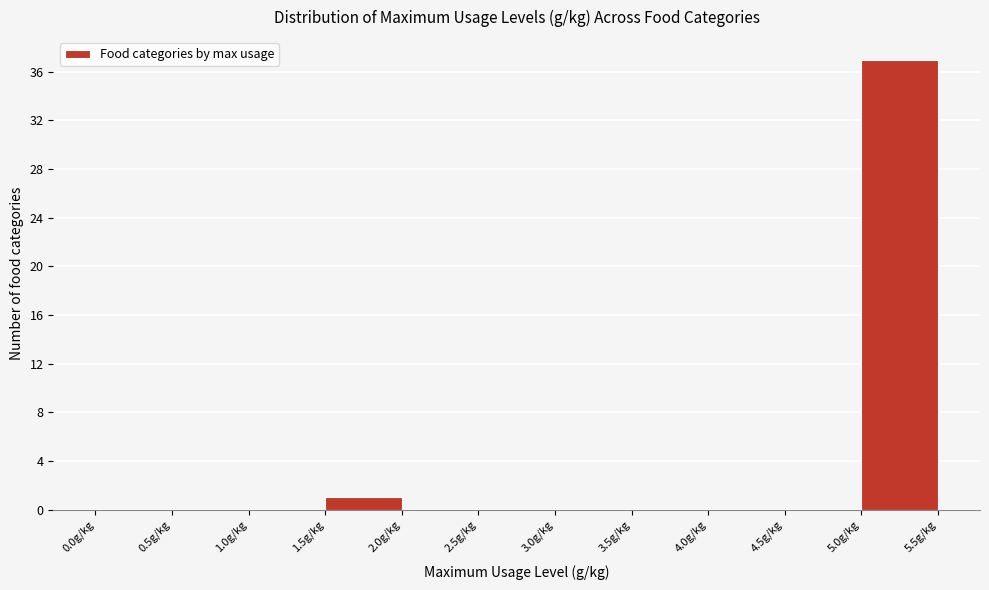

Reading left to right, list every bar in this chart as the range it spans on the x-axis followed by its height. The values are not printed on the chart, so give them approximately, as read against the axis.

0.0 to 0.5: 0
0.5 to 1.0: 0
1.0 to 1.5: 0
1.5 to 2.0: 1
2.0 to 2.5: 0
2.5 to 3.0: 0
3.0 to 3.5: 0
3.5 to 4.0: 0
4.0 to 4.5: 0
4.5 to 5.0: 0
5.0 to 5.5: 37